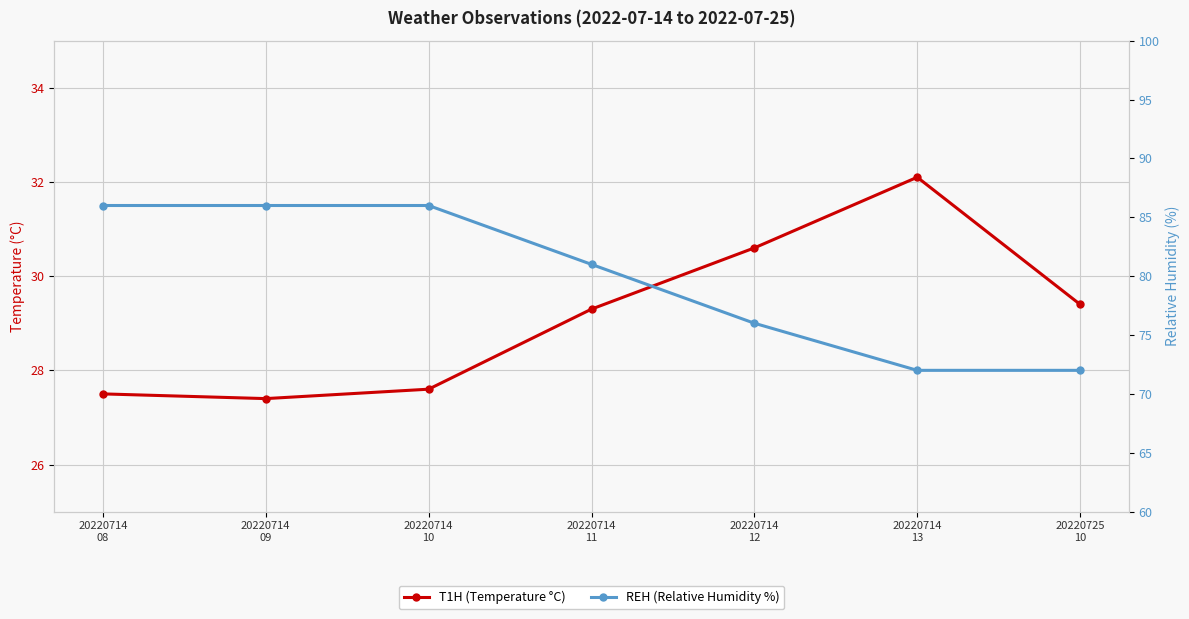

At 20220714
11, list the series in order from smallest to largest.

T1H (Temperature °C), REH (Relative Humidity %)